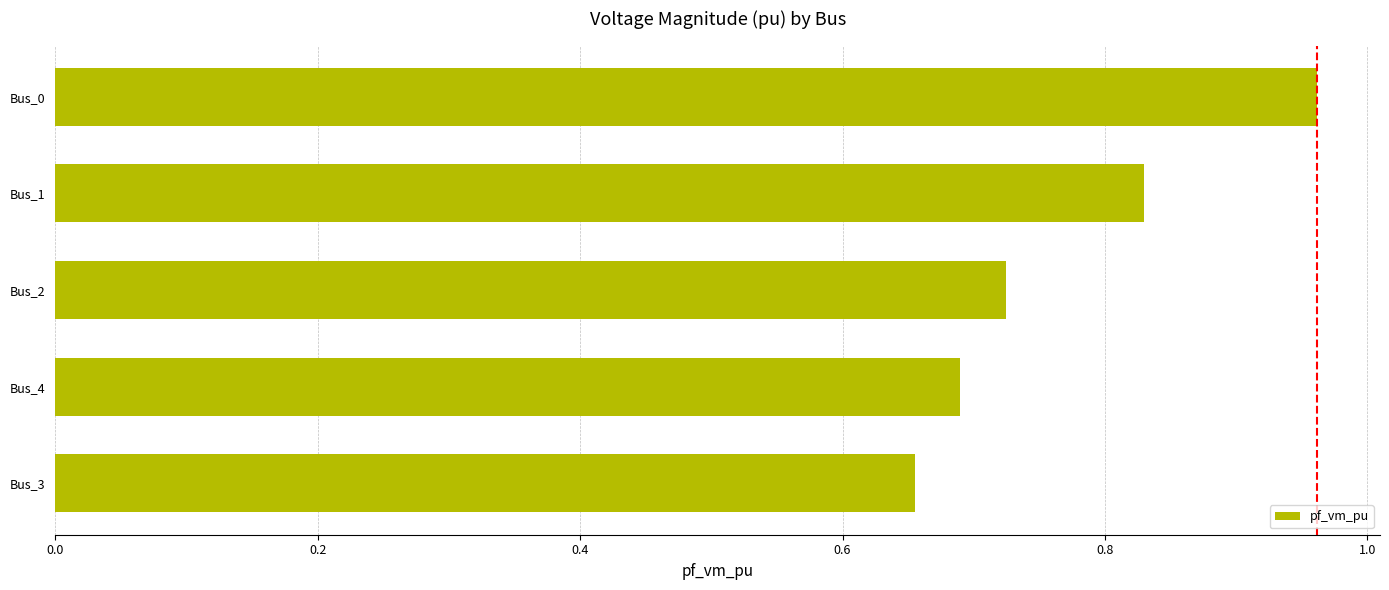

Count the values in the range 0 to 1.

5